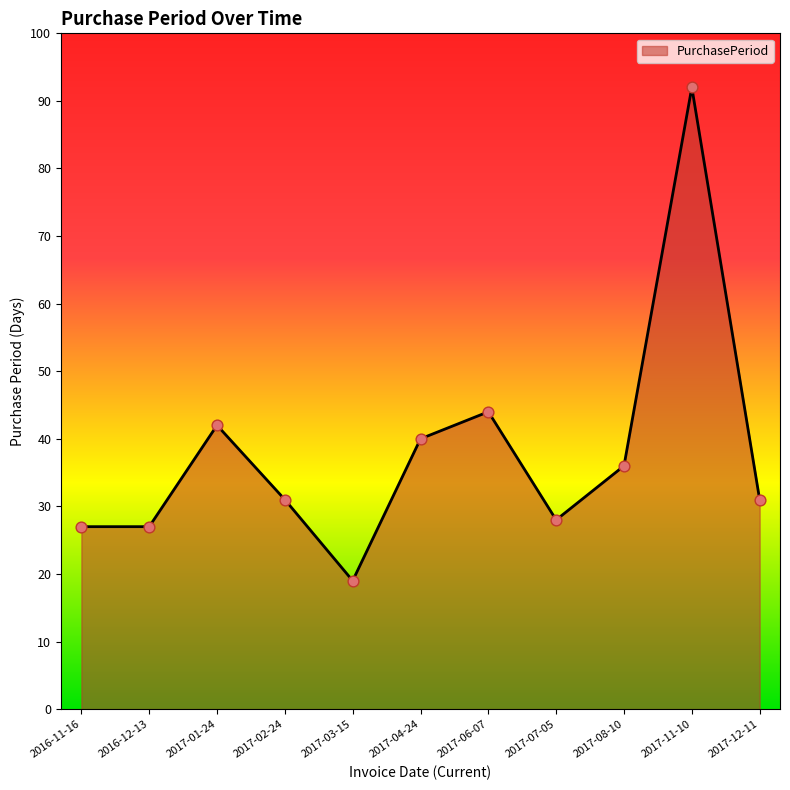

What is the change in value from 2017-01-24 to 2017-12-11?

-11